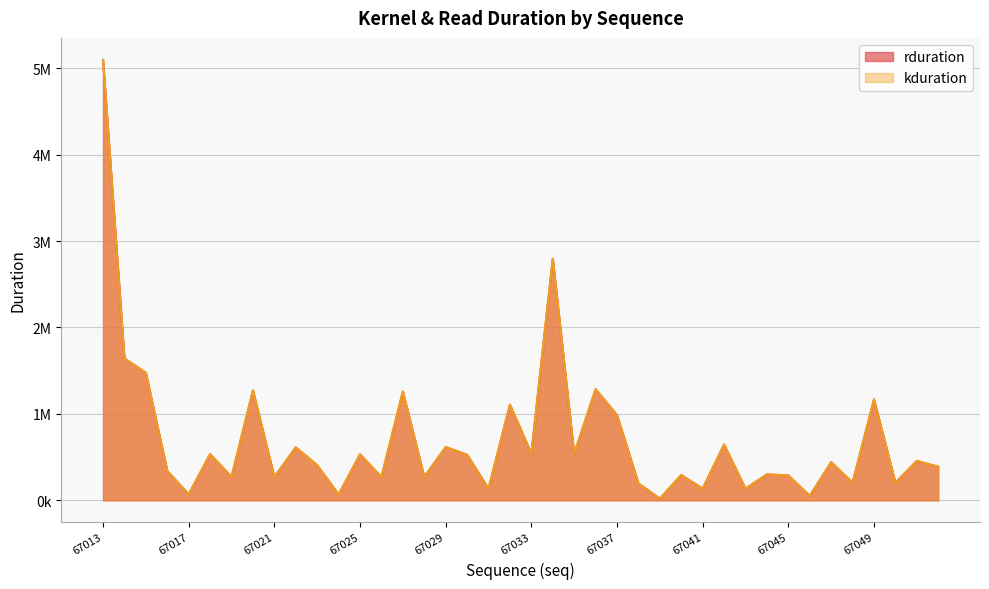

True or false: rduration has more than 2 interior local peaks.

True